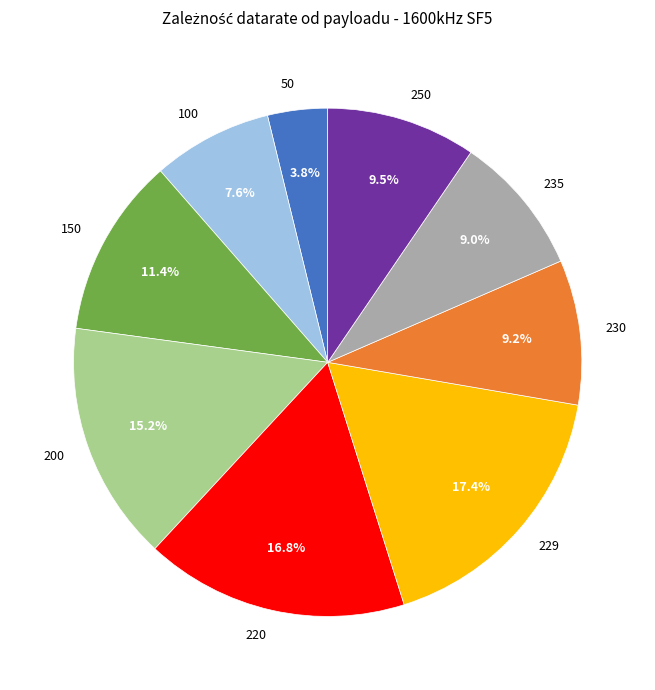

Is 250 the majority of the pie?

No